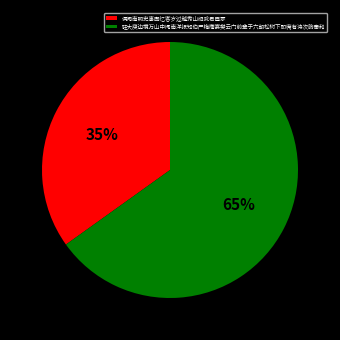

To the nearest percent, what is the difference between the 偶阅南明史事因忆客岁过越秀山绍武君臣冢 and 驻大庾边境万山中阅南洋报知伯严梅庵宴樊云门前辈于六朝松树下即席有诗次韵奉和 slice percentages?

30%